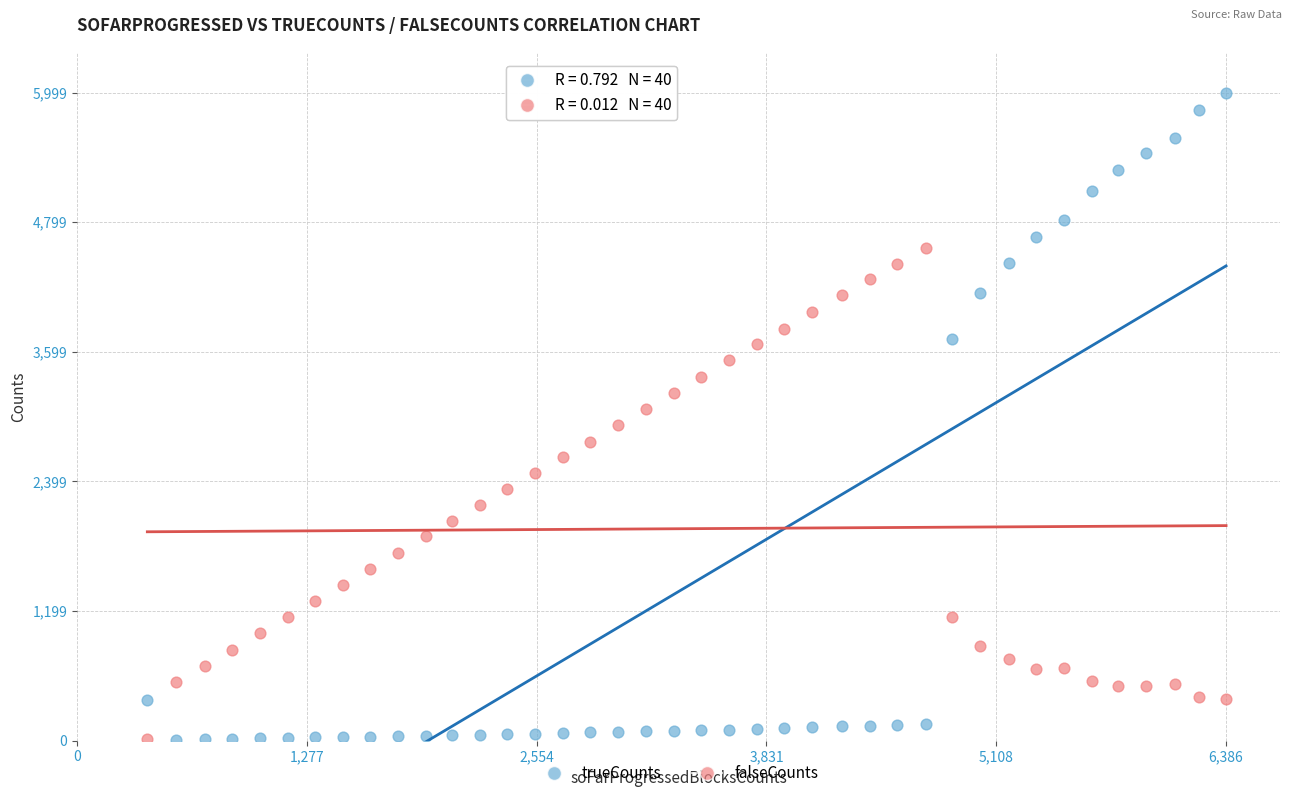

Across all data points, what is the range of Y values (max minus min)?

5989